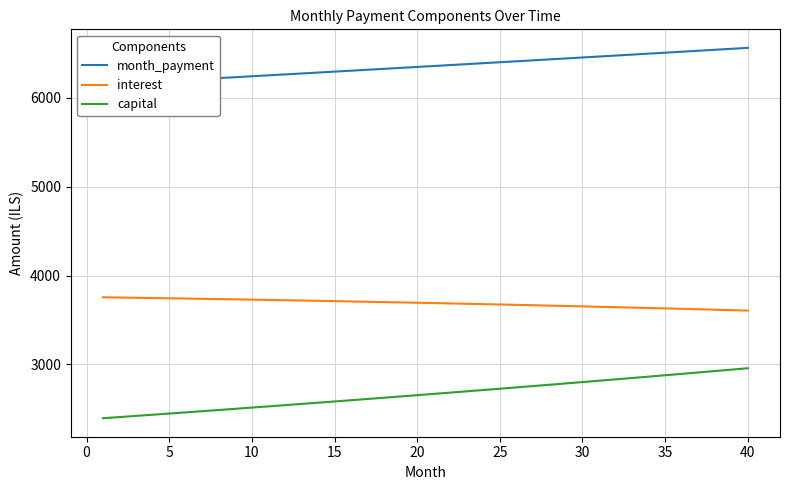

Does the chart display data point markers on the line(s)?

No